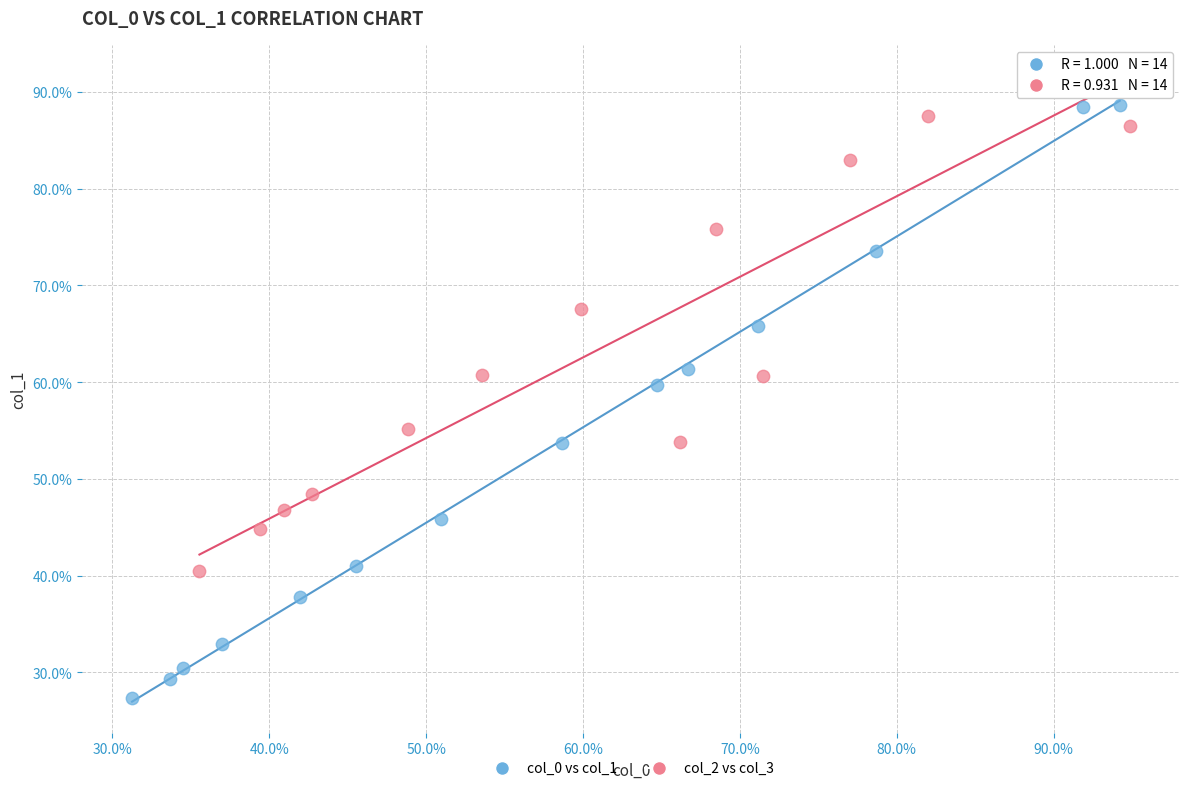

Which series contains the highest Y value?

col_2 vs col_3